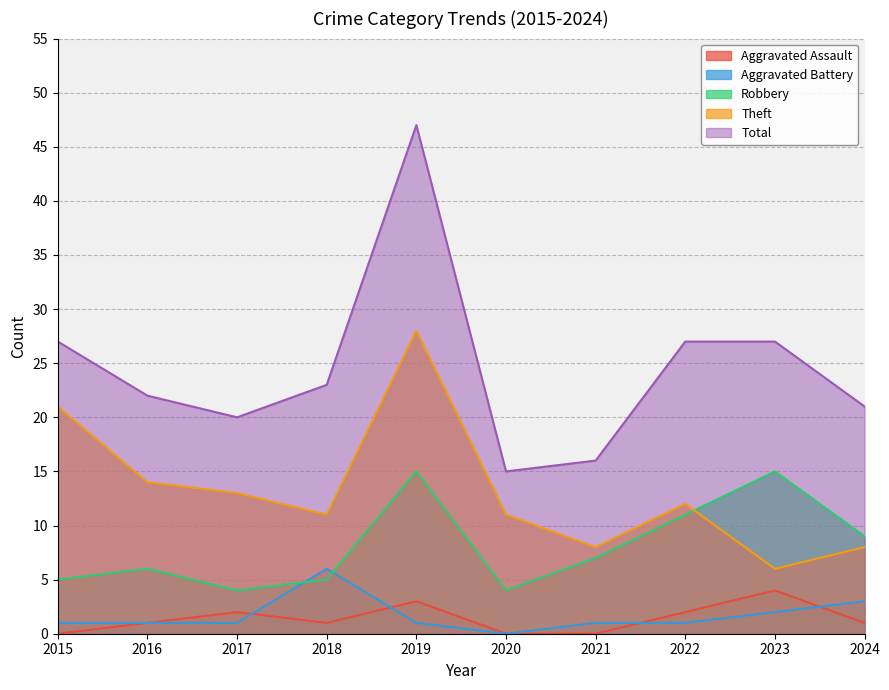

At which category does the chart reach its minimum across all series?

2015